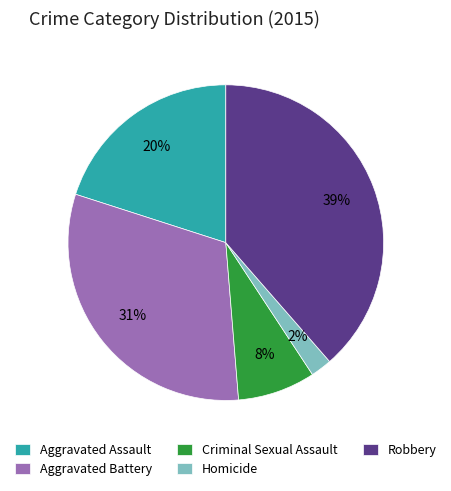

Is it true that Aggravated Battery is 31% of the pie?

True